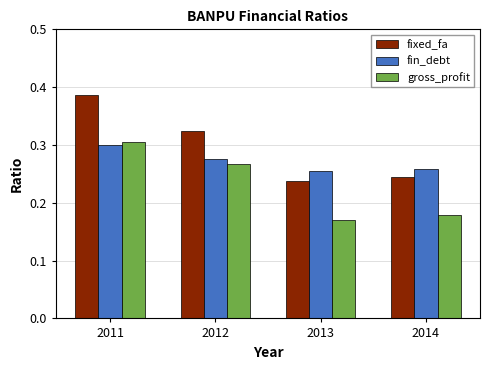

How many bars are there in each group?

3